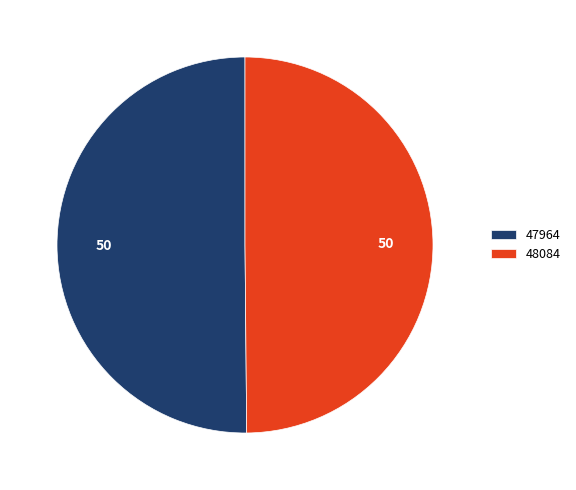

Do 48084 and 47964 together represent more than half of the pie?

Yes